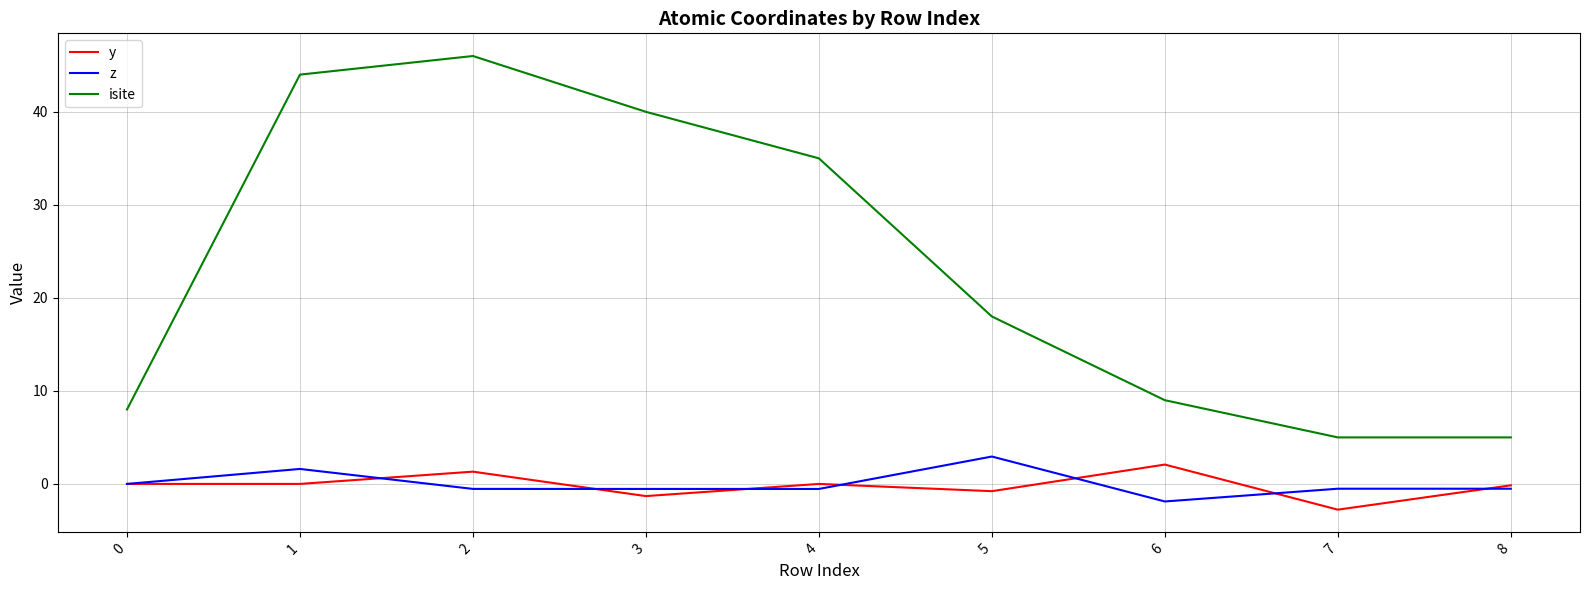

True or false: isite and y intersect in this chart.

False